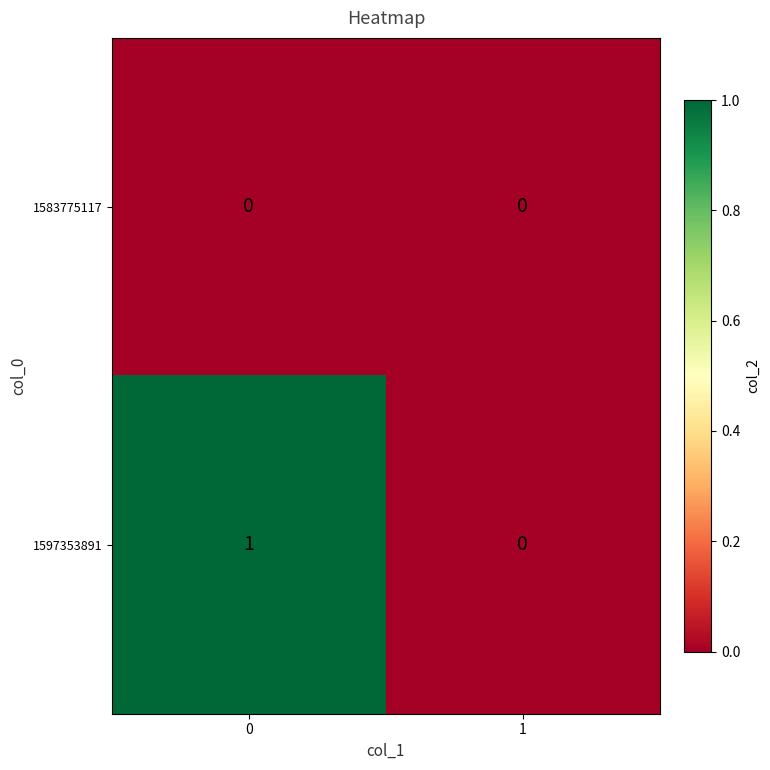

Which series has the largest total across all categories?

1597353891